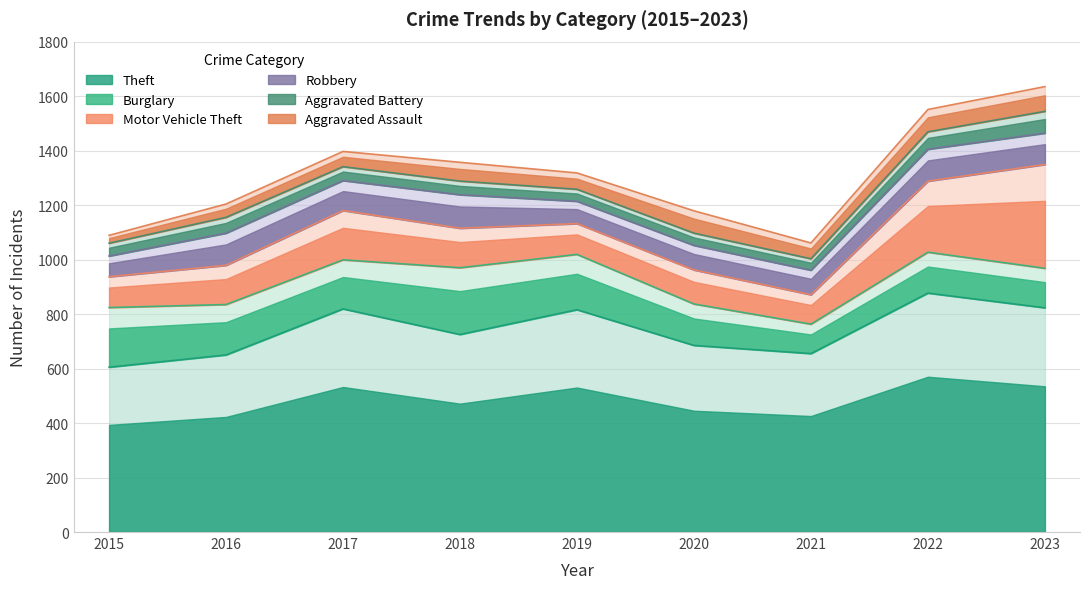

What are all the series names shown in the legend?

Theft, Burglary, Motor Vehicle Theft, Robbery, Aggravated Battery, Aggravated Assault